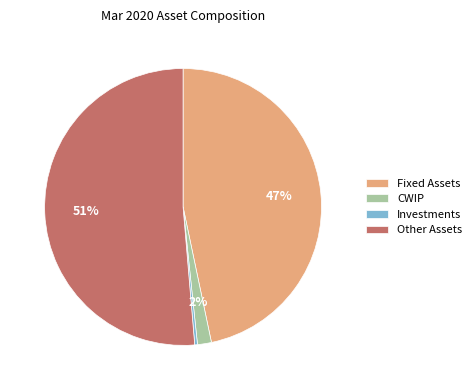

Between CWIP and Fixed Assets, which is larger?

Fixed Assets